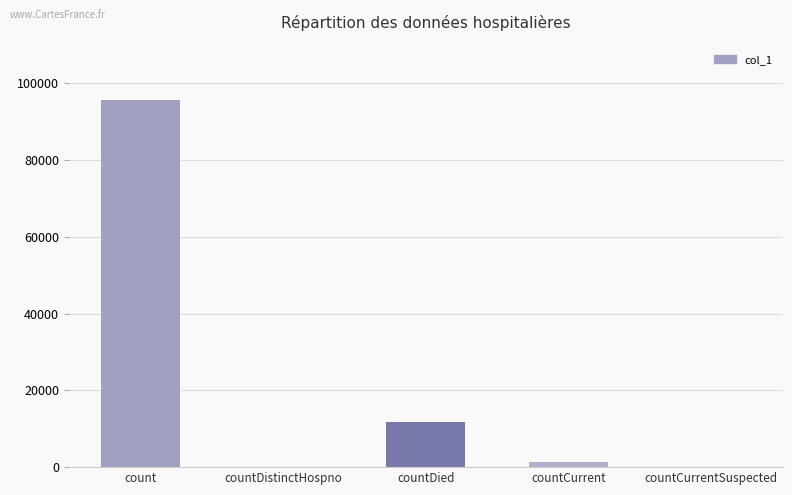

Where is the data nearest to the value 47826?

countDied